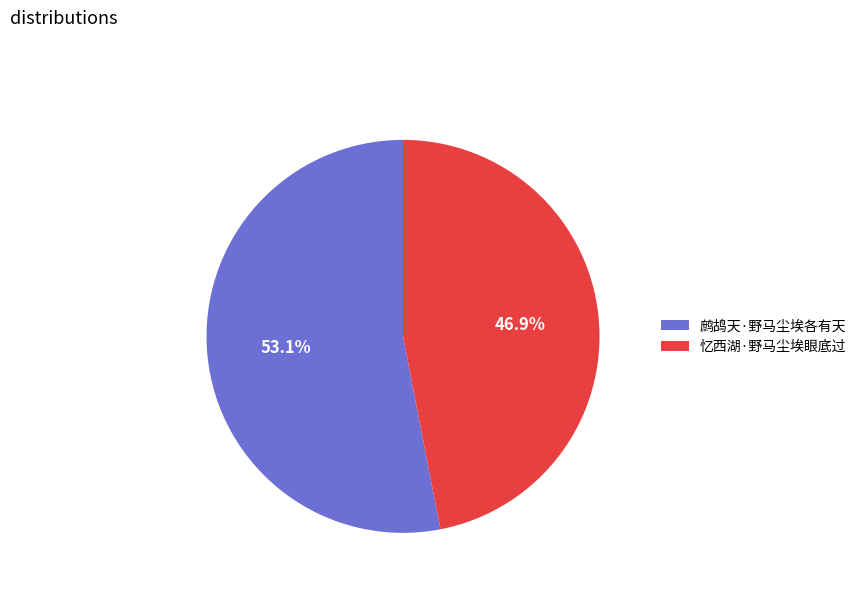

Do 忆西湖·野马尘埃眼底过 and 鹧鸪天·野马尘埃各有天 together represent more than half of the pie?

Yes